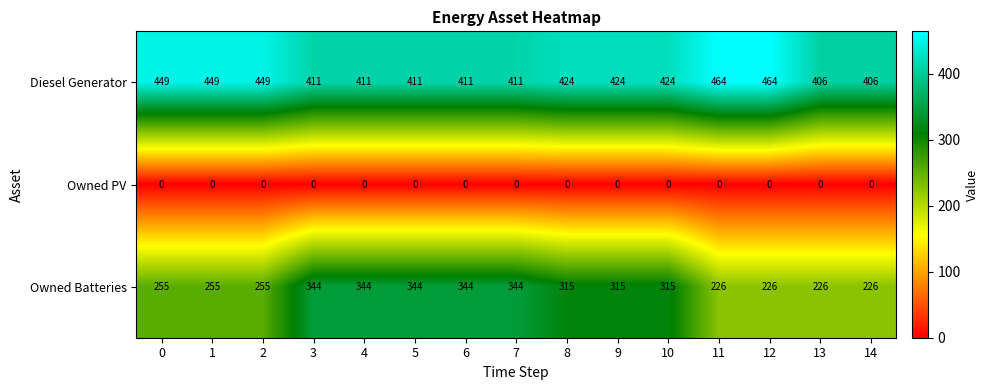

Count the number of data series in this chart.

3